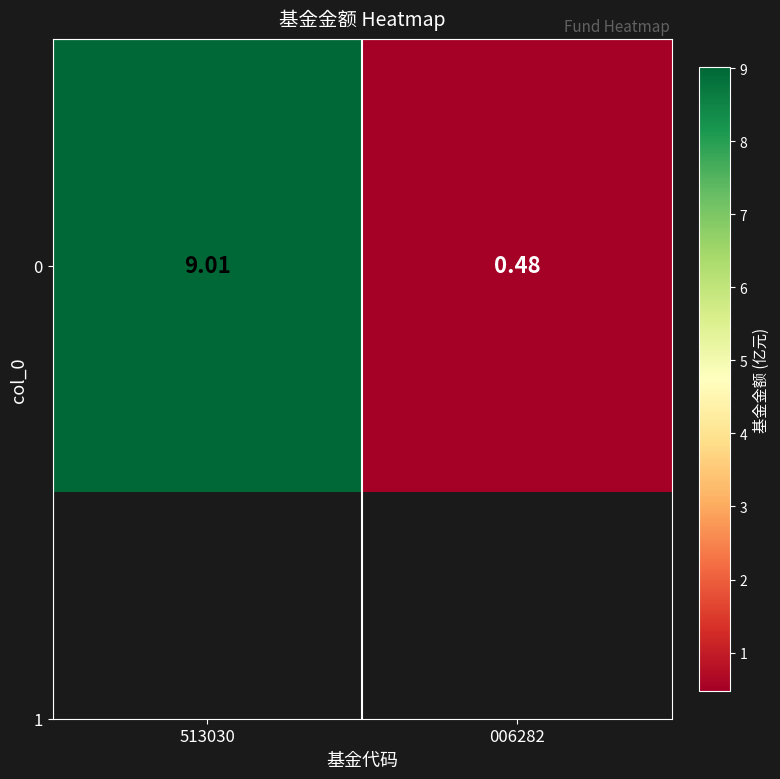

At which label is the value closest to 4?

006282